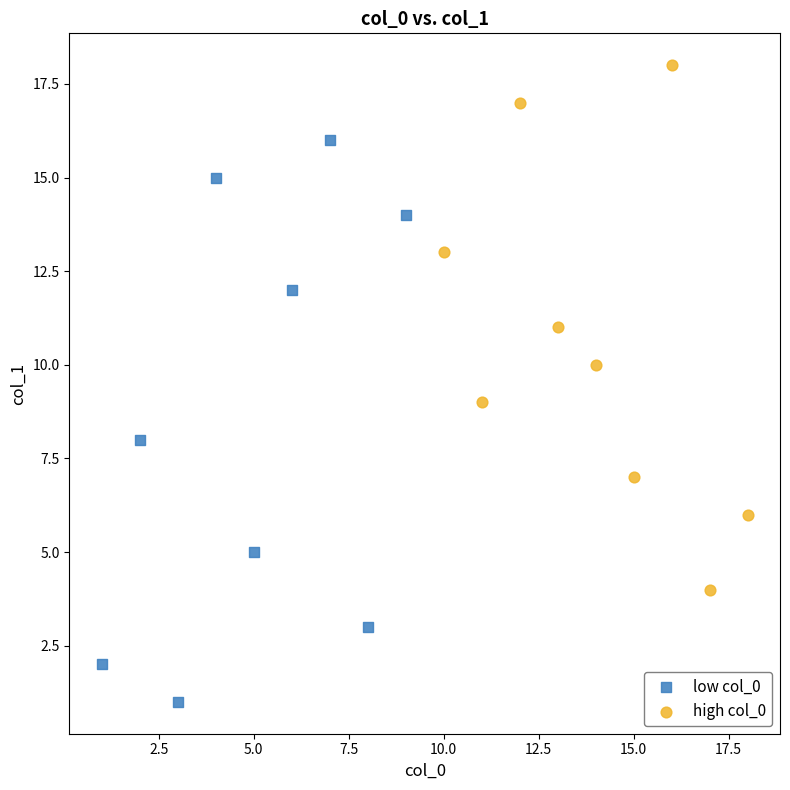

Which series reaches the maximum Y coordinate?

high col_0